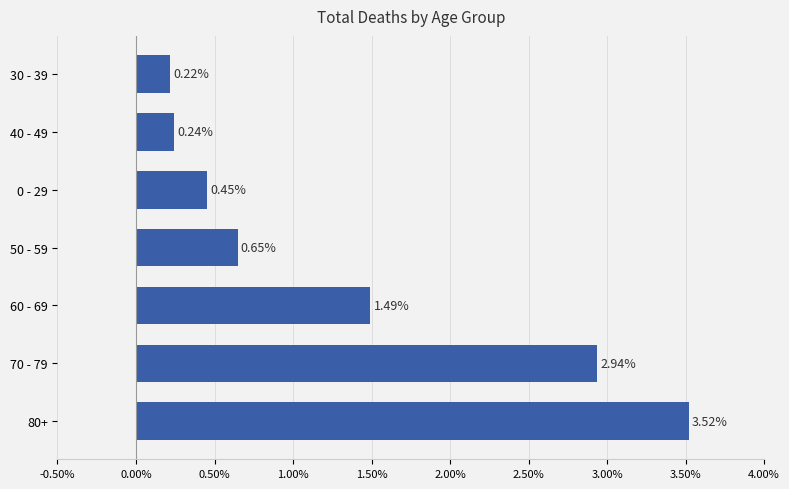

List the labels in order of value, largest first.

80+, 70 - 79, 60 - 69, 50 - 59, 0 - 29, 40 - 49, 30 - 39